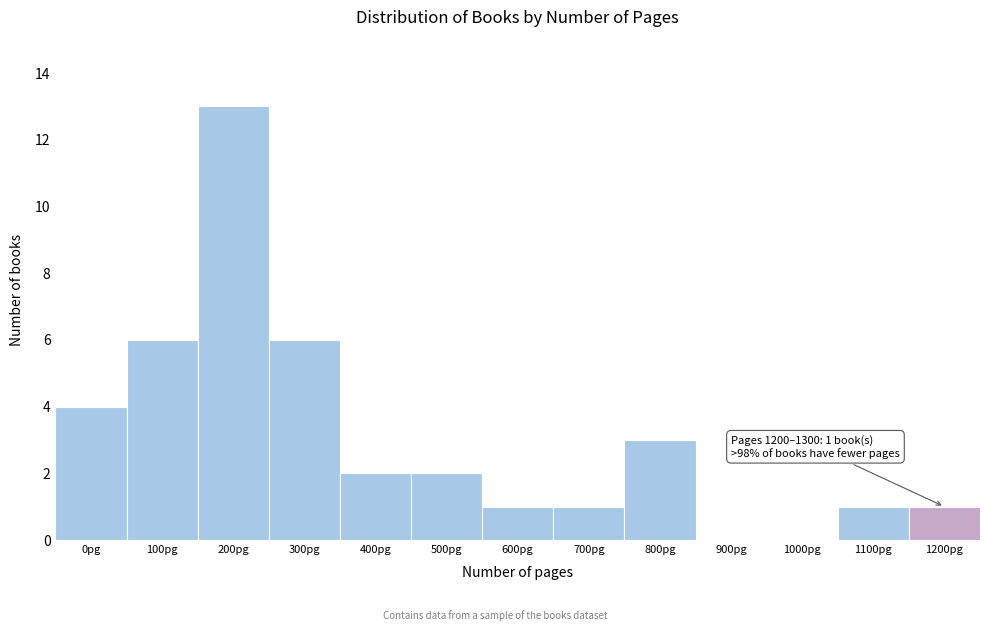

Reading left to right, extract all data points from this chart.

0pg=4	100pg=6	200pg=13	300pg=6	400pg=2	500pg=2	600pg=1	700pg=1	800pg=3	900pg=0	1000pg=0	1100pg=1	1200pg=1